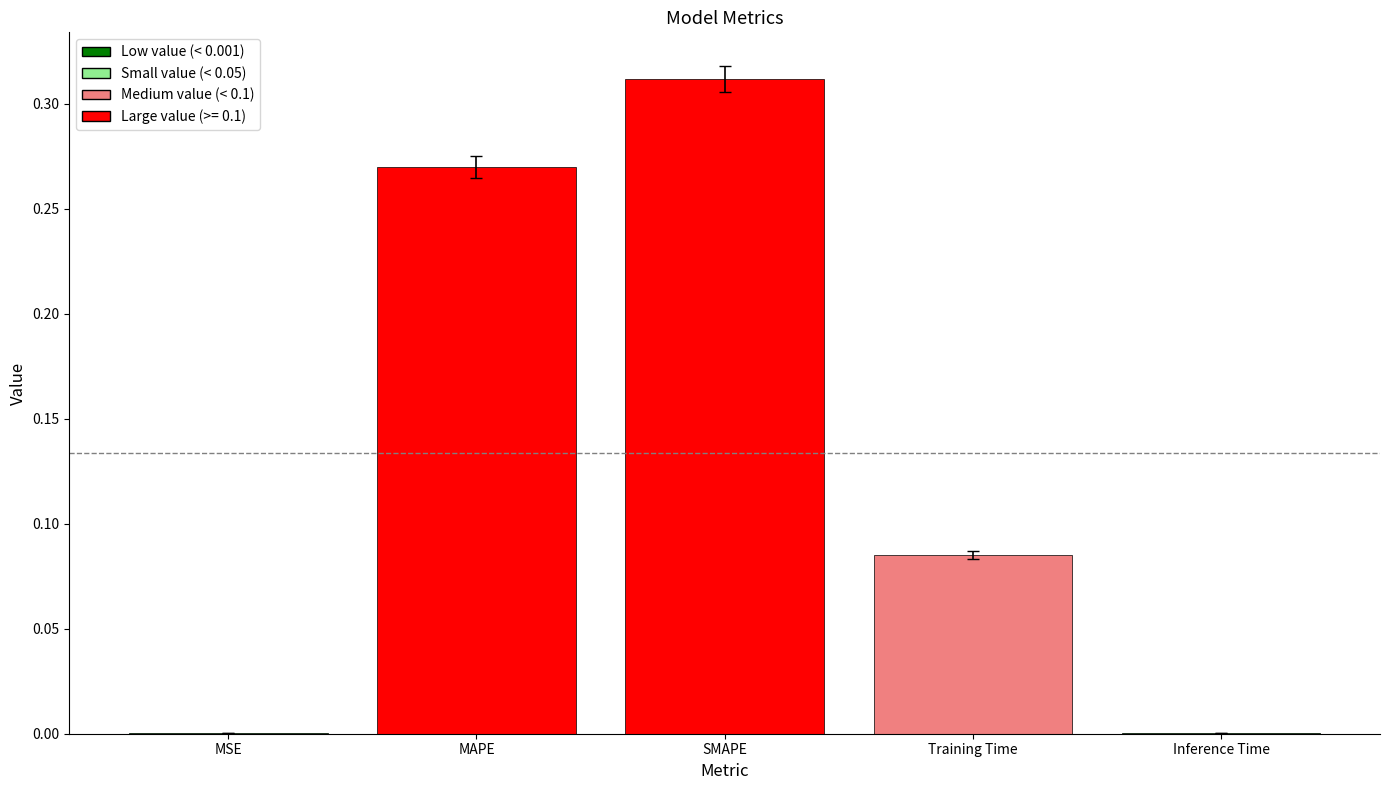

Which has a higher value, Training Time or MSE?

Training Time